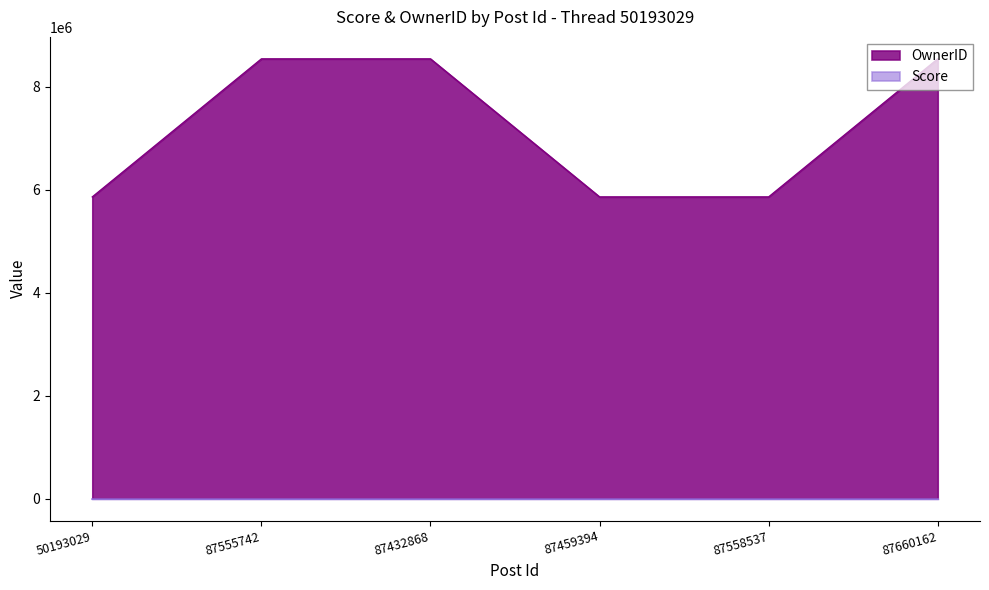

Where is OwnerID nearest to the value 7205073?

50193029